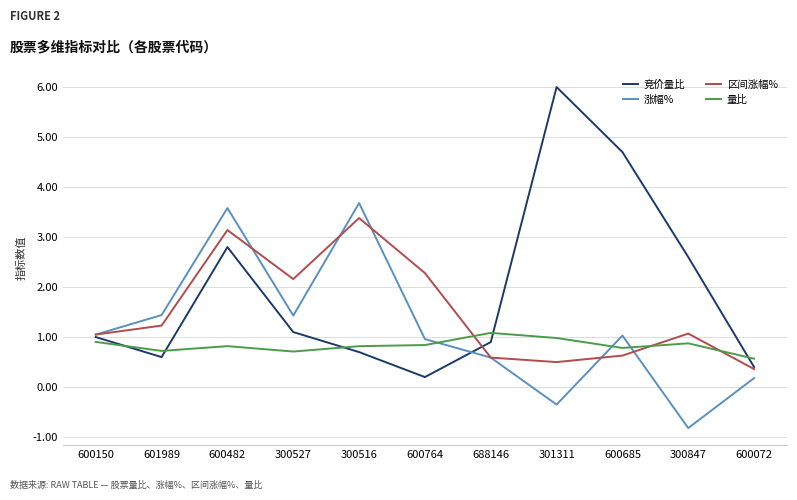

What is the minimum value shown in the chart?

-0.8